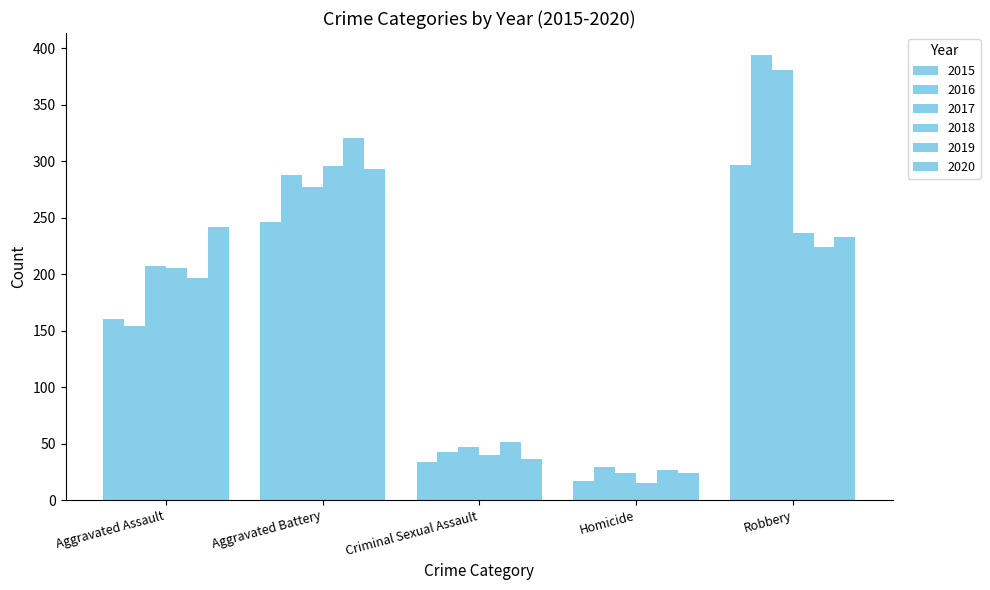

What is the label of the 2nd bar from the right?

Homicide